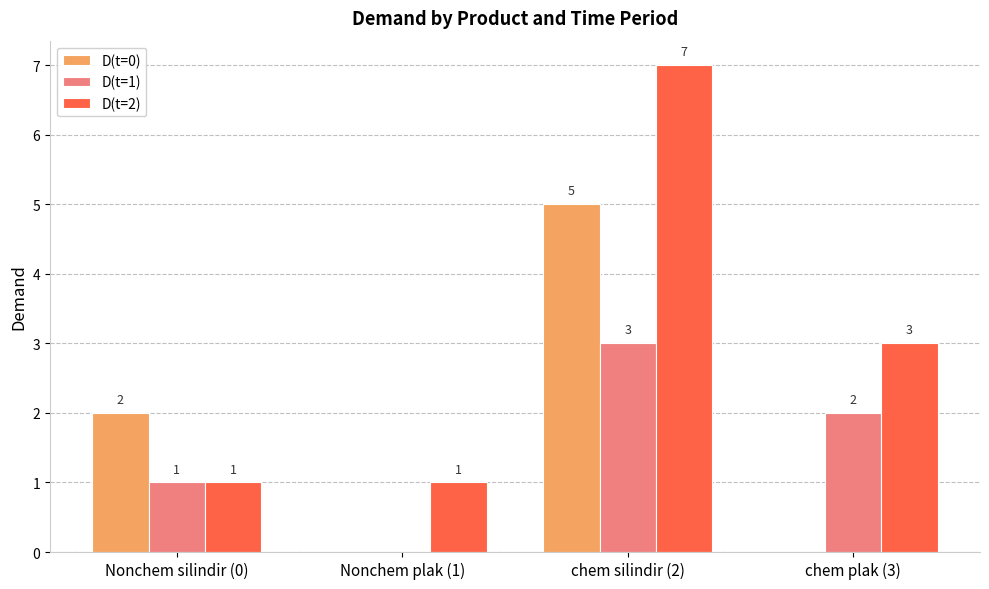

Which category has the highest value in the D(t=0) series?

chem silindir (2)